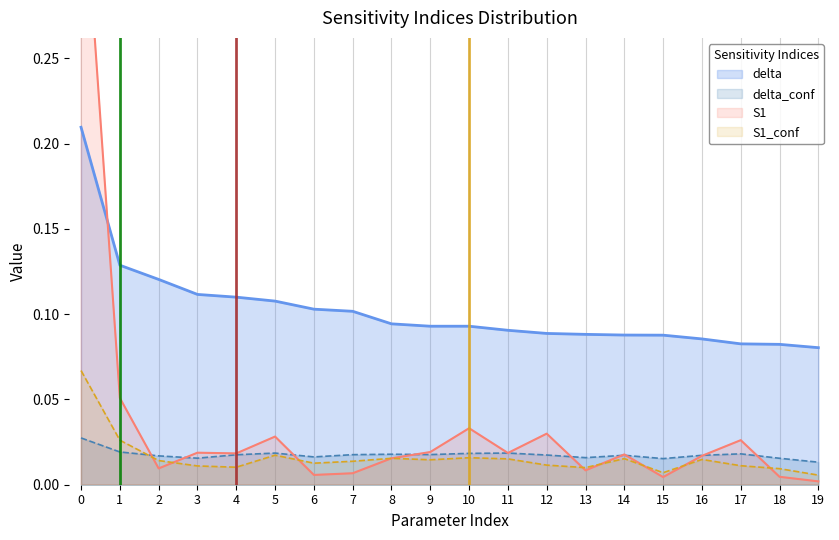

True or false: S1_conf and delta_conf cross at least once.

True